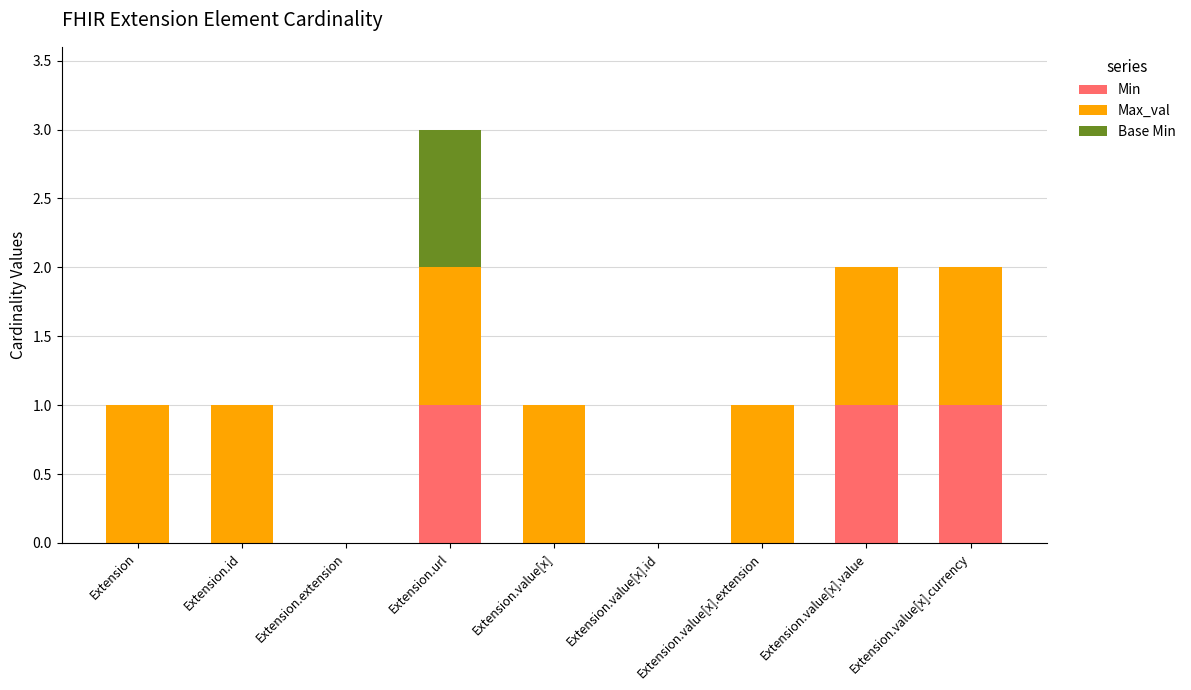

Does the chart contain stacked bars?

Yes